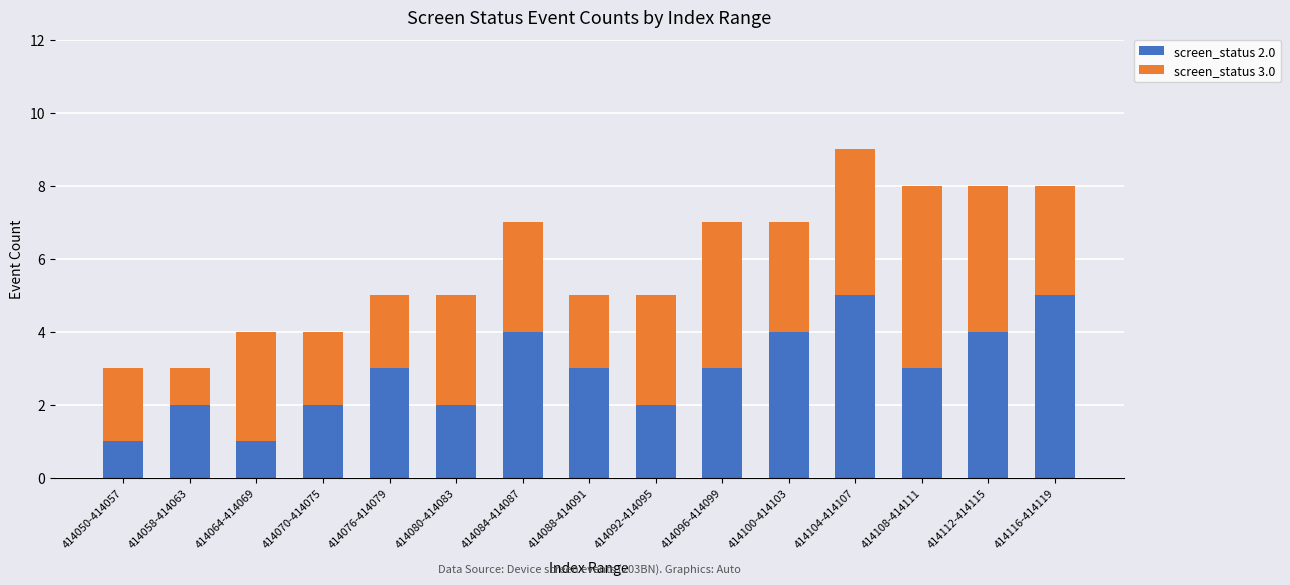

What is the sum of the screen_status 2.0 values at 414104-414107 and 414088-414091?

8